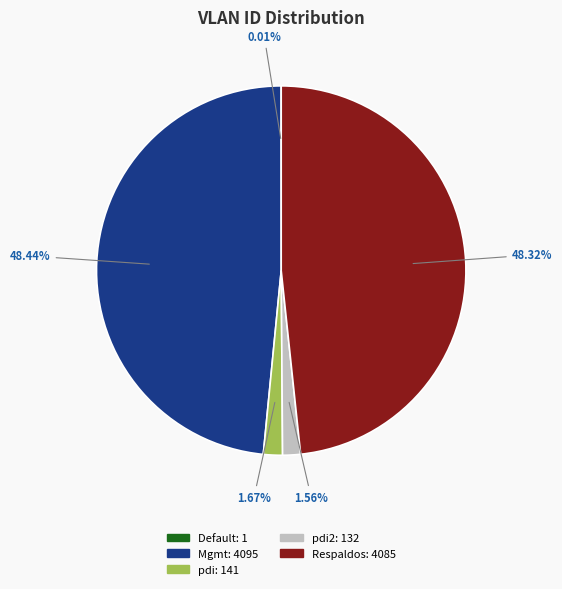

Does any single category account for the majority?

No